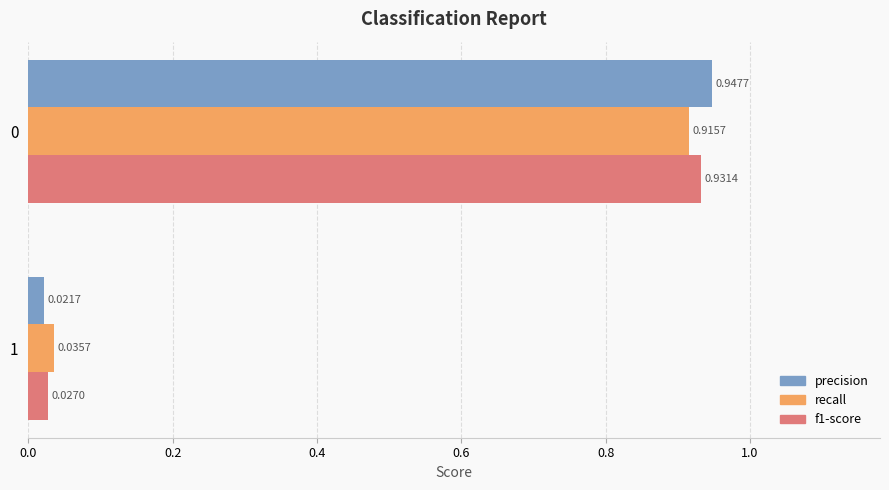

Which series has the widest spread of values?

precision